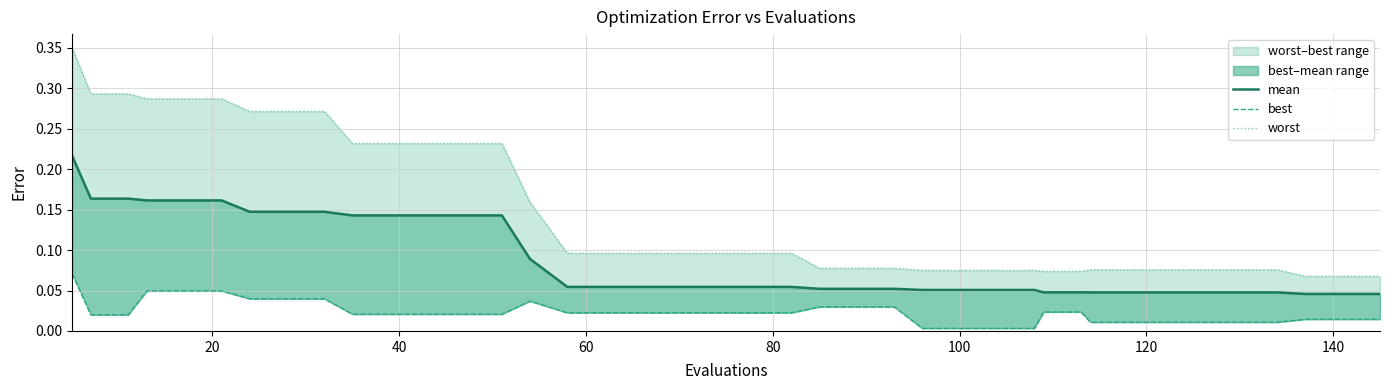

Is it true that worst equals 0.1 at 18?

False